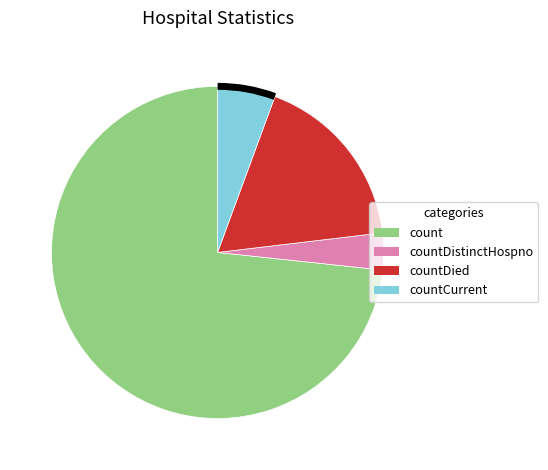

Does any single category account for the majority?

Yes